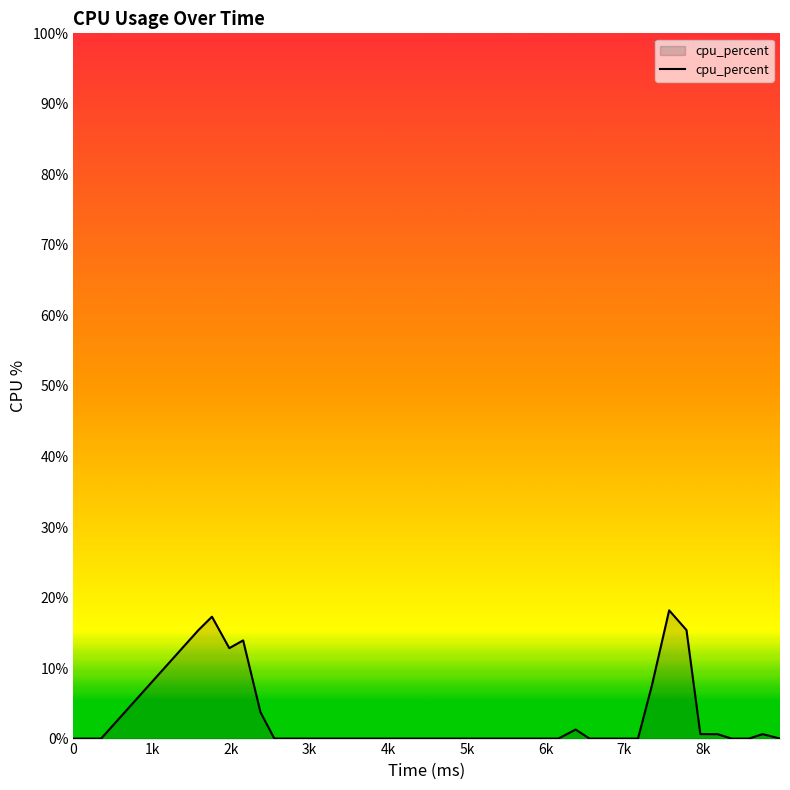

What is the difference between the maximum and minimum values?

18.2